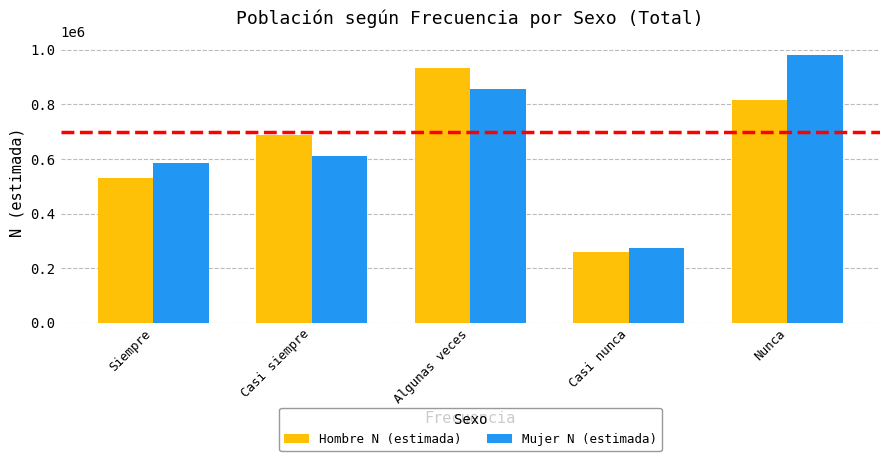

Reading right to left, what are all the values shown in this chart?

Hombre N (estimada): 817279	257338	932912	689304	531045
Mujer N (estimada): 982921	274266	857709	611400	585544